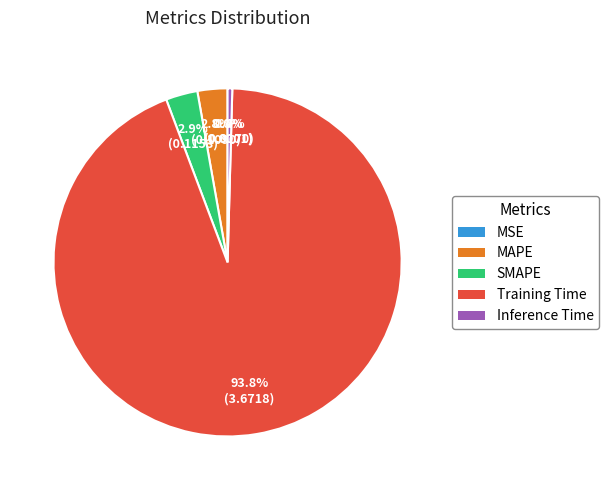

To the nearest percent, what is the combined percentage of Training Time and SMAPE?

97%